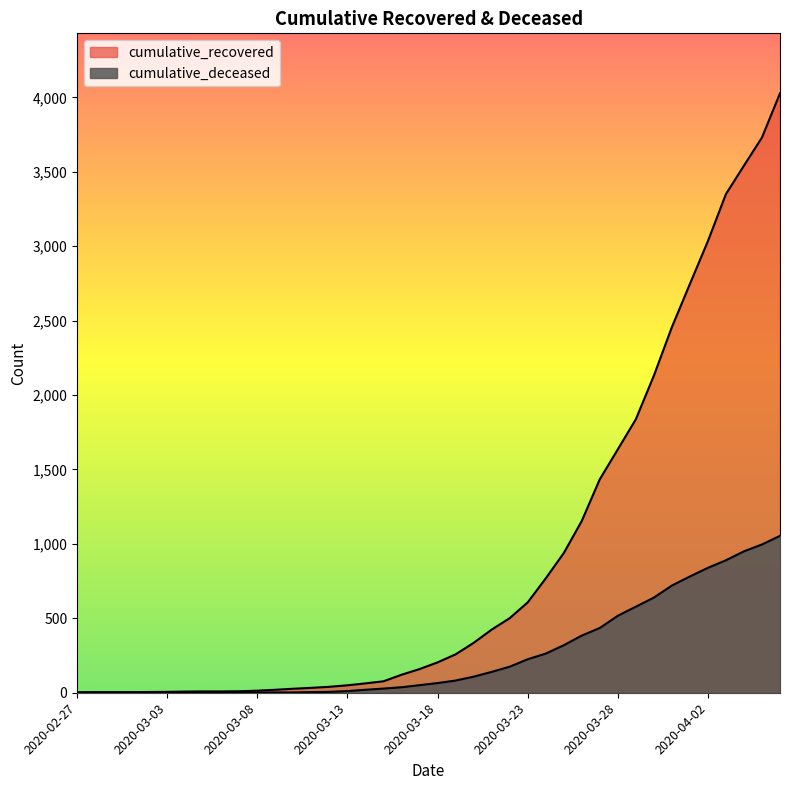

Which category has the lowest value across all series?

2020-02-27